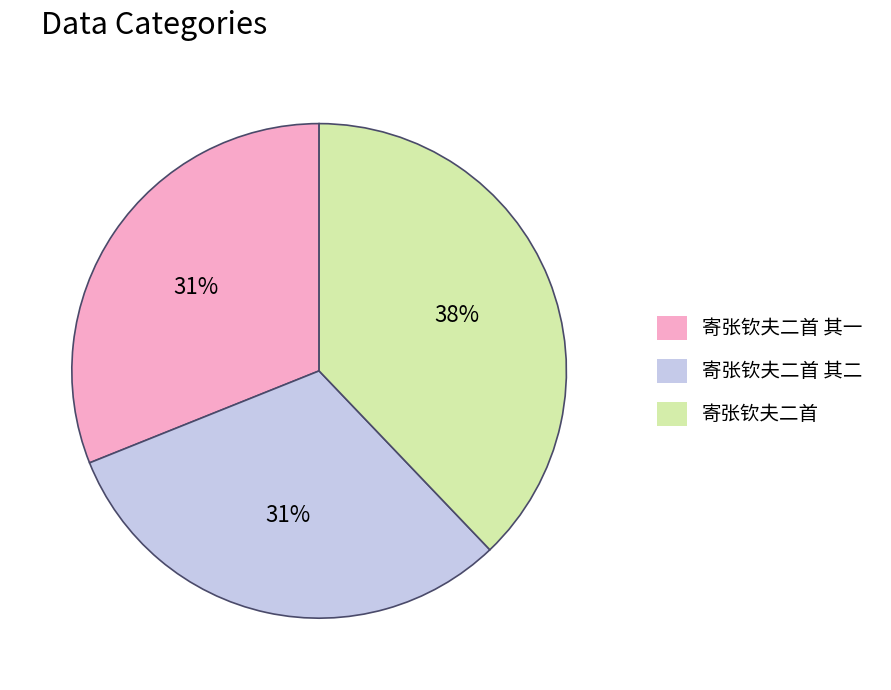

Combined, do 寄张钦夫二首 其一 and 寄张钦夫二首 其二 account for over 50%?

Yes